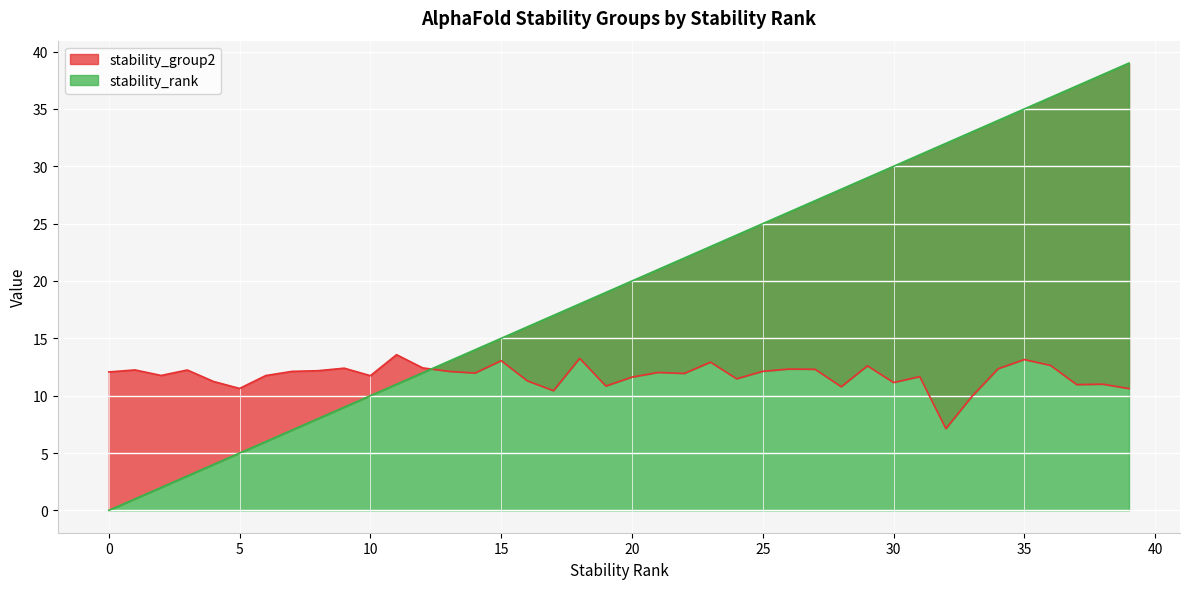

At which label does stability_rank first exceed 20?

21